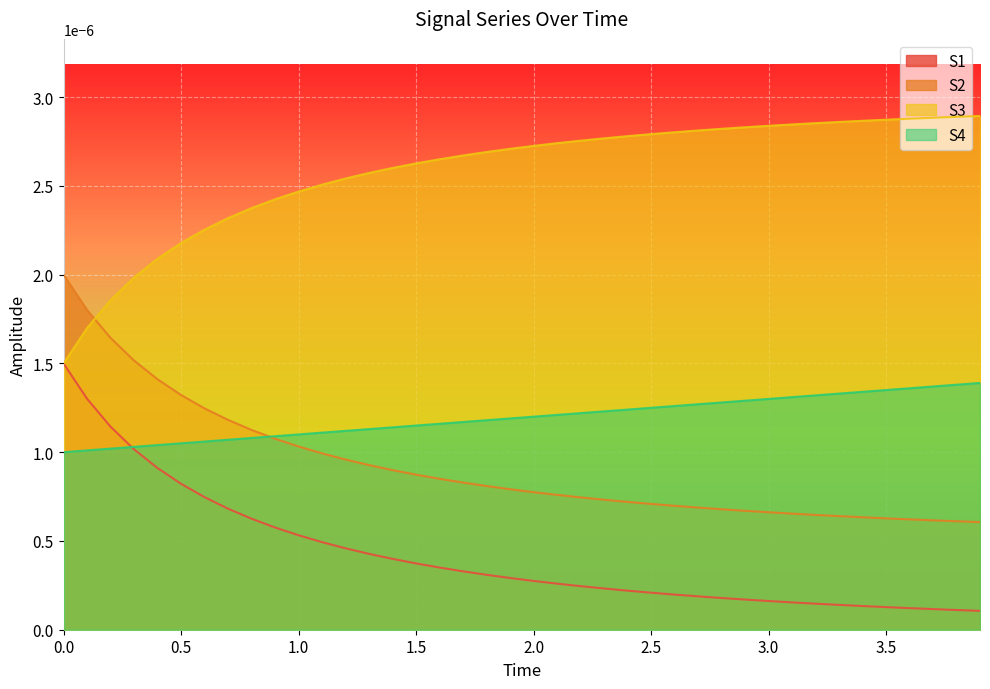

True or false: S3 and S1 intersect in this chart.

False